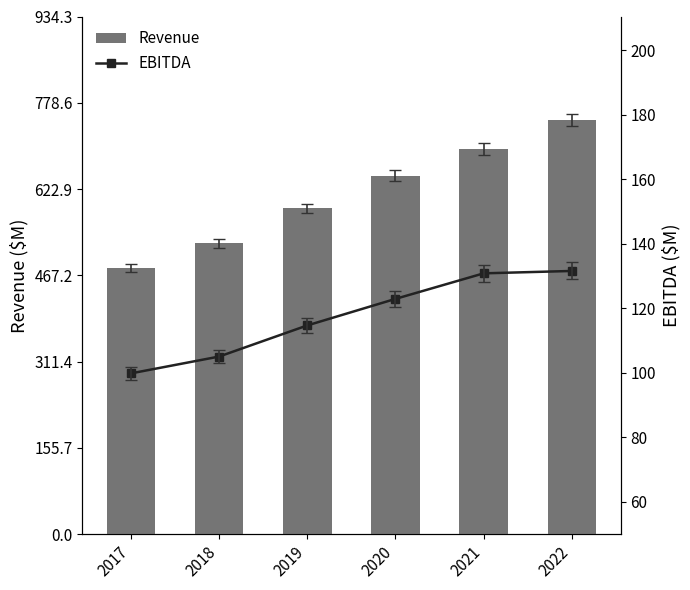

What is the total value across all series at 2019?

702.7